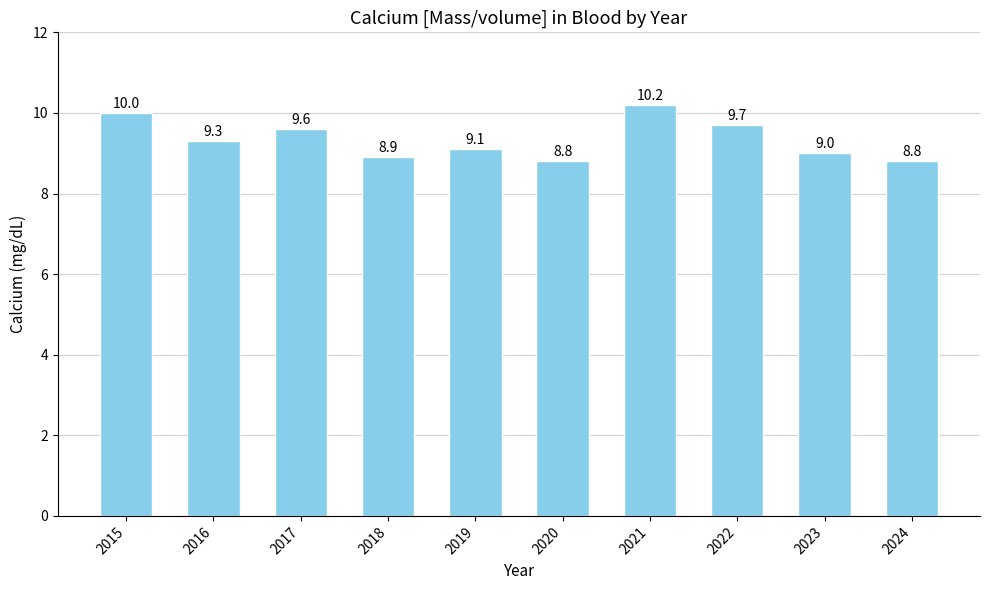

Read the value at 2022.

9.7